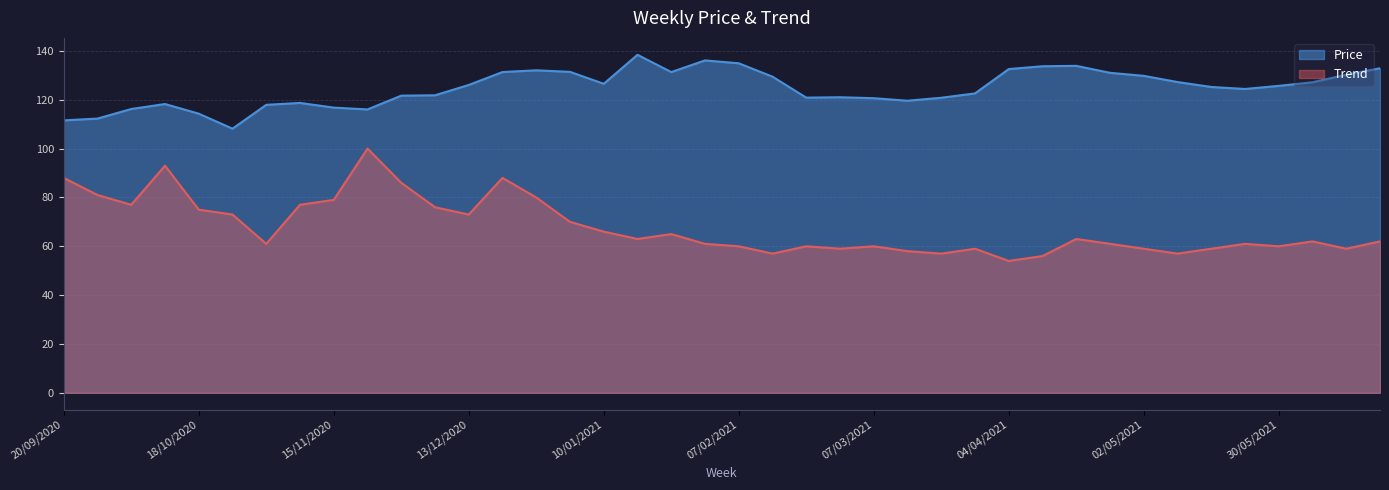

What is the average value of the Price series?

124.8